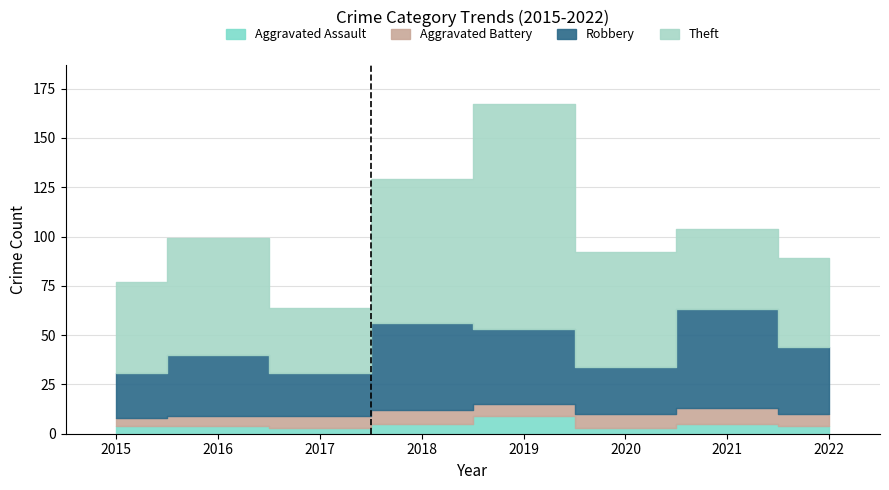

Which series has the widest spread of values?

Theft